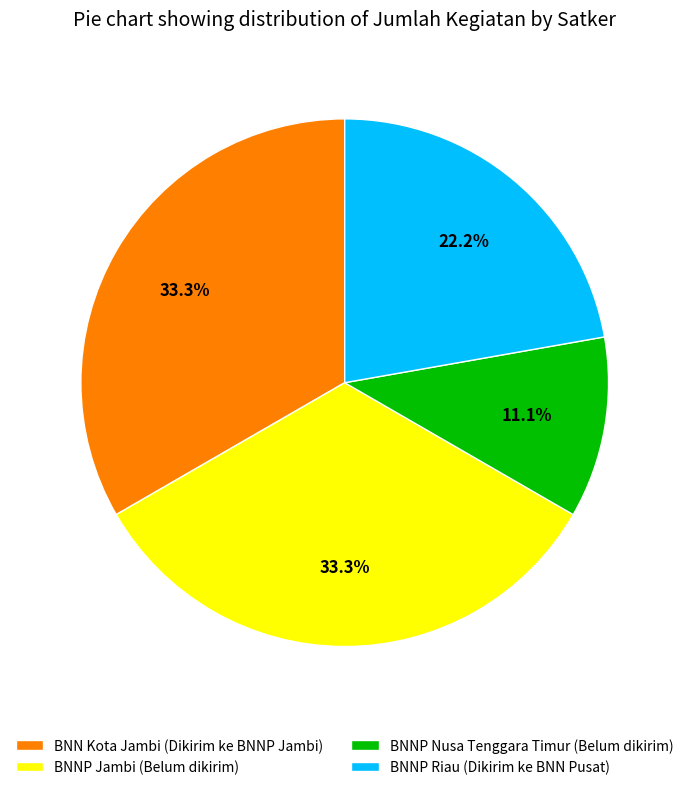

To the nearest percent, what is the average slice percentage?

25%